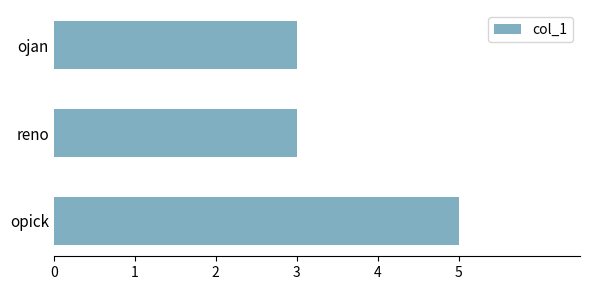

How many bars are there in total?

3